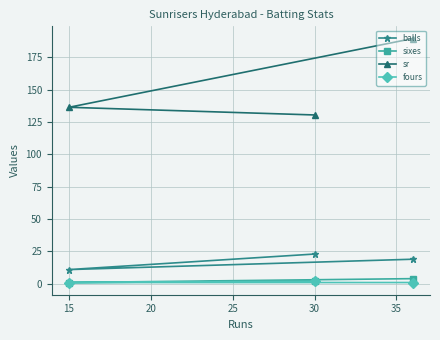

How many categories are shown in the chart?

3